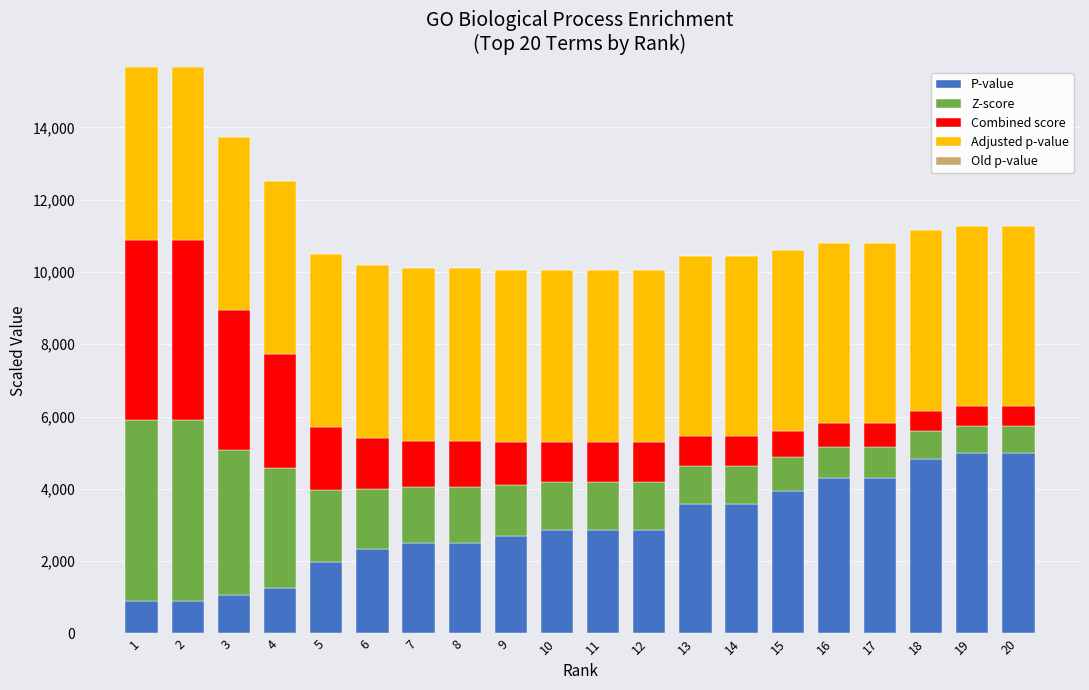

What is the total value across all series at 20?

11279.4